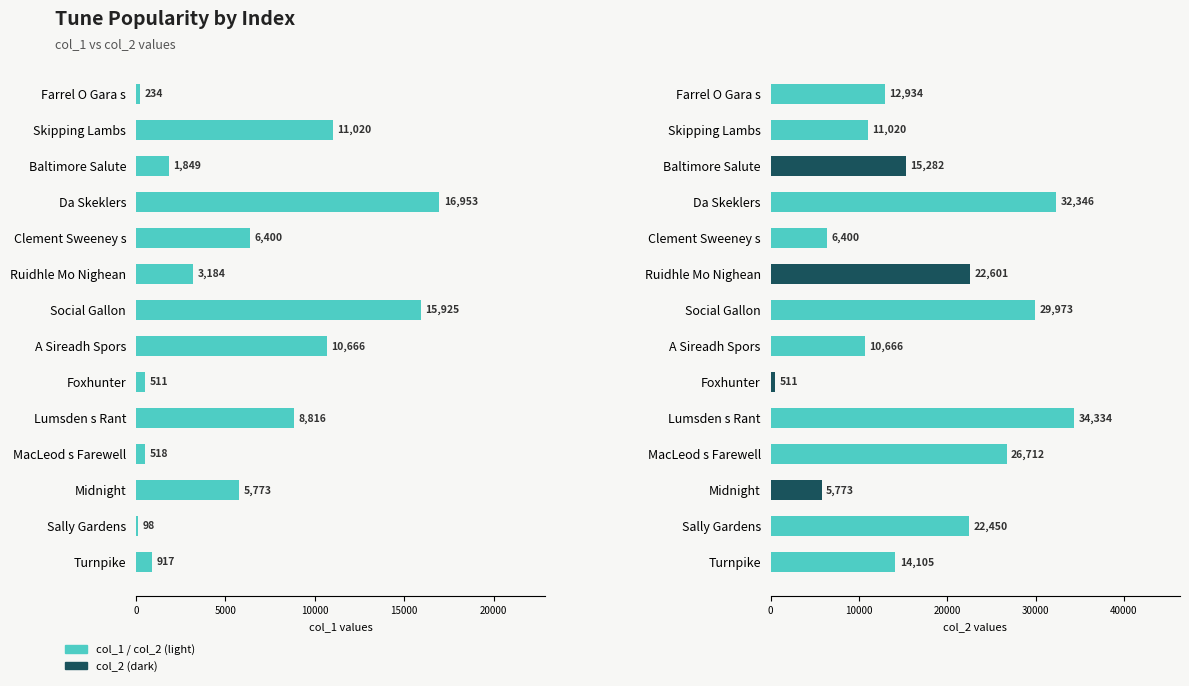

Reading left to right, extract all data points from this chart.

col_1: 234	11020	1849	16953	6400	3184	15925	10666	511	8816	518	5773	98	917
col_2: 12934	11020	15282	32346	6400	22601	29973	10666	511	34334	26712	5773	22450	14105